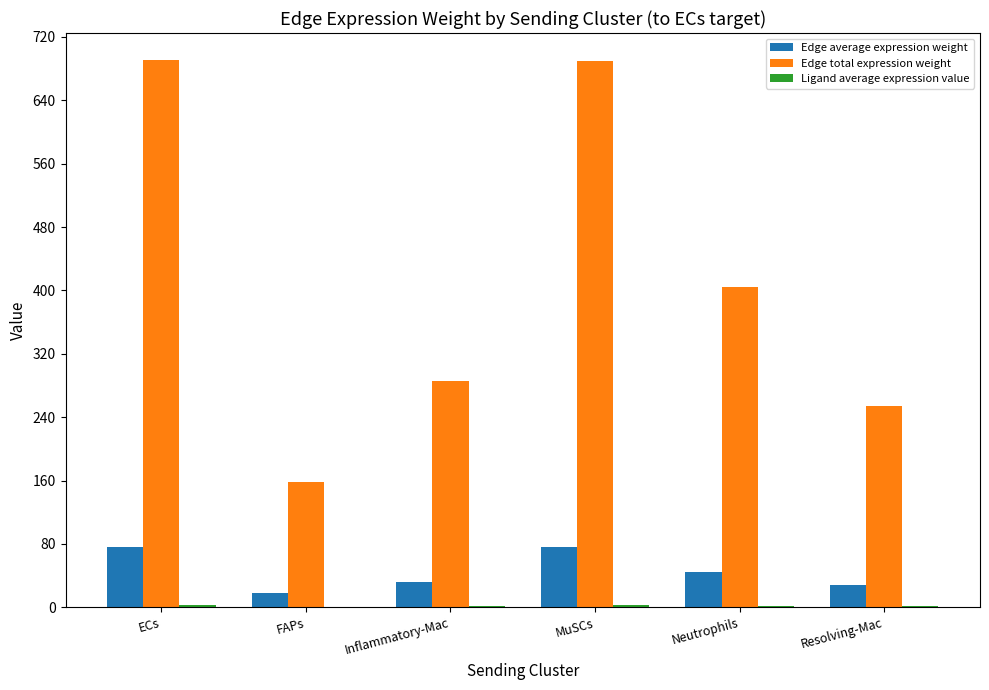

The Edge total expression weight series shows 689.1 at MuSCs. True or false?

True